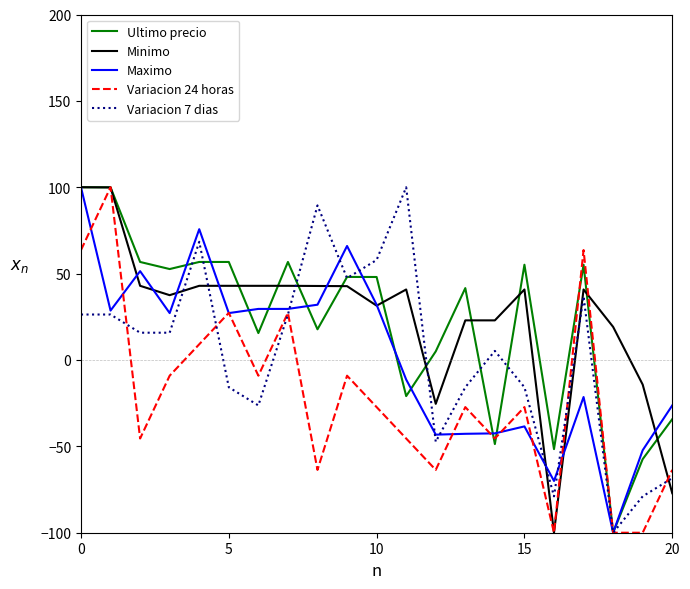

What is the smallest value displayed?

-100.0